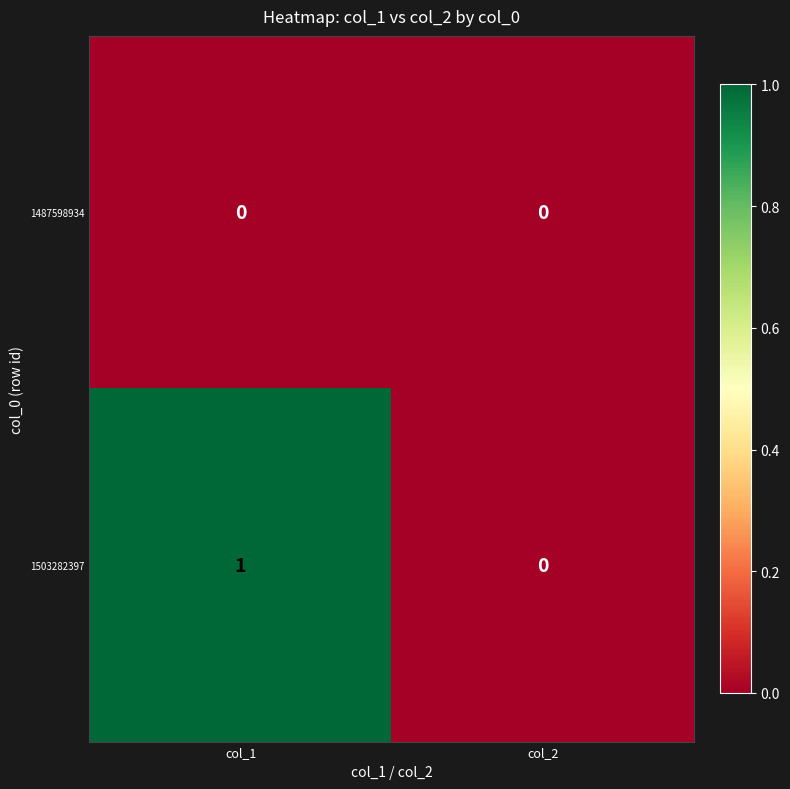

List the series in order of their peak value, lowest first.

1487598934, 1503282397